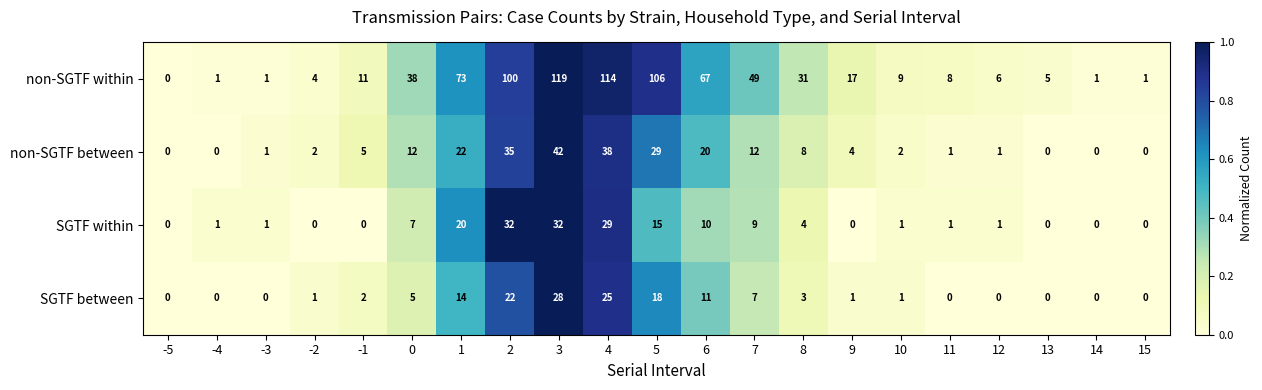

What is the total value across all series at 1?

129